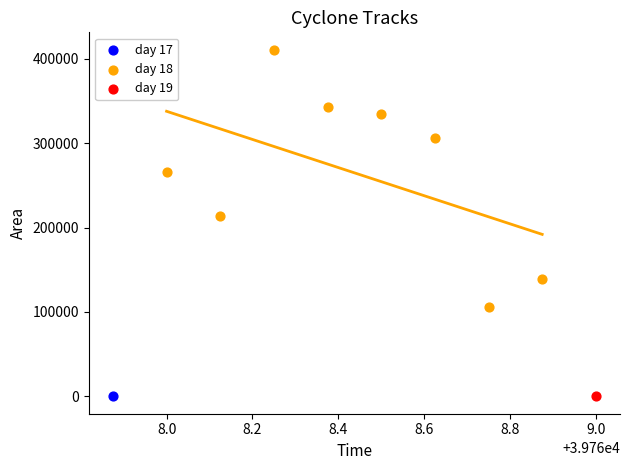

What are all the series names shown in the legend?

day 17, day 18, day 19